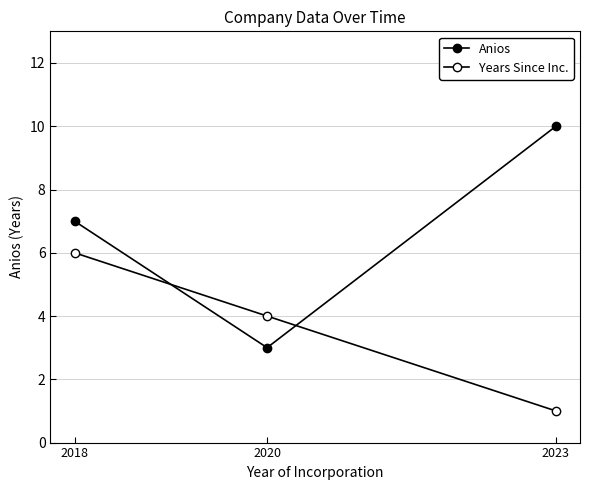

Where is Anios nearest to the value 6?

2018